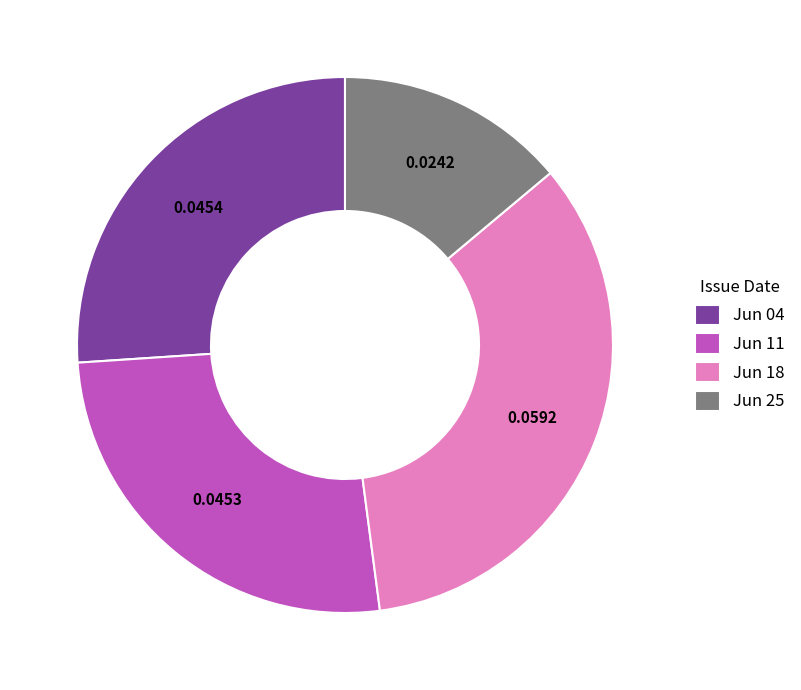

Do Jun 04 and Jun 25 together represent more than half of the pie?

No